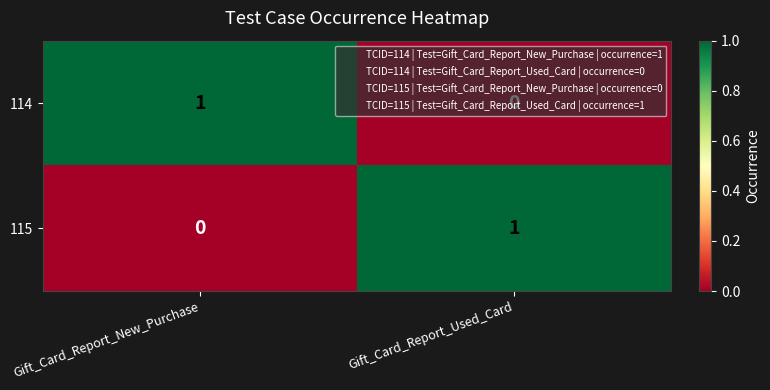

What is the greatest value displayed?

1